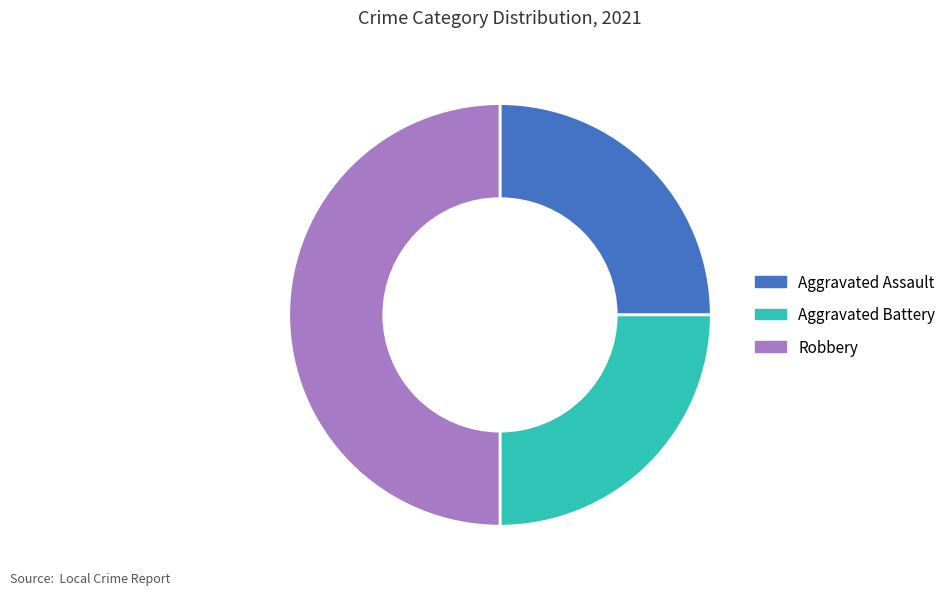

What is the ratio of the value at Robbery to the value at Aggravated Assault?

2.0